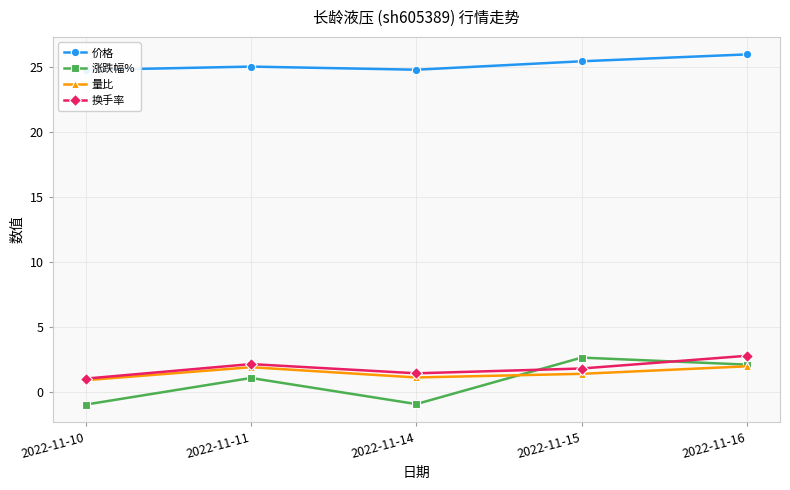

How many times do 量比 and 涨跌幅% cross each other?

1